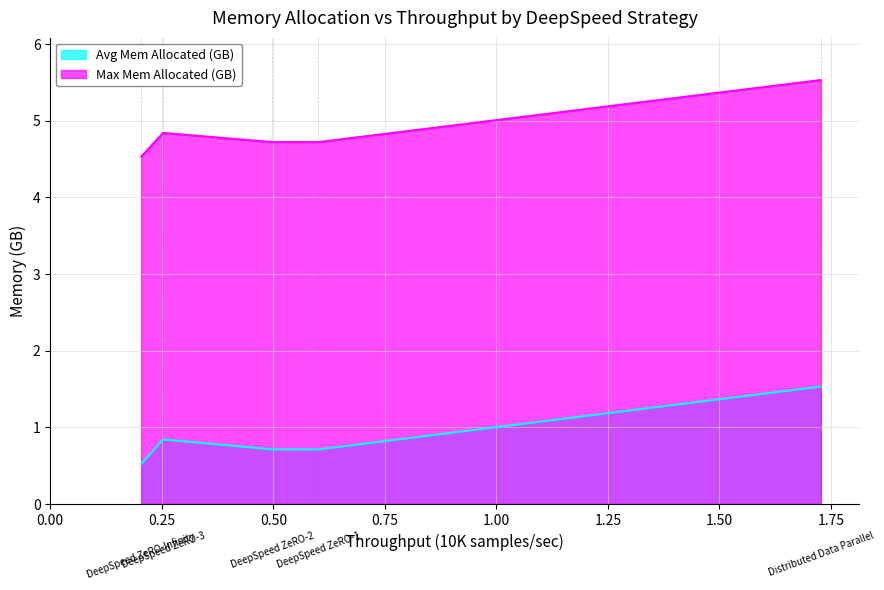

The Avg Mem Allocated (GB) series shows 0.5 at DeepSpeed ZeRO-Infinity. True or false?

True